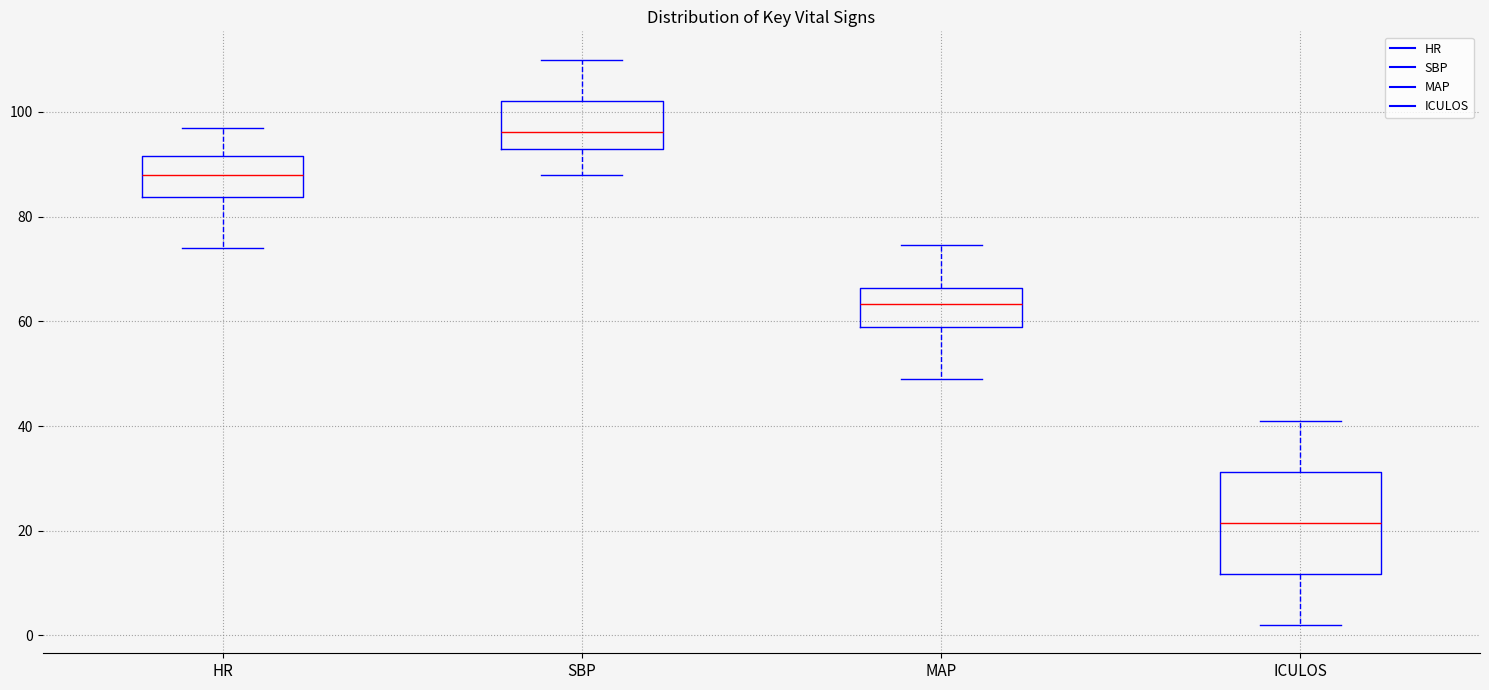

Where is the upper edge of the box for ICULOS on the y-axis? The values are not printed on the chart, so give them approximately, as read against the axis.

32